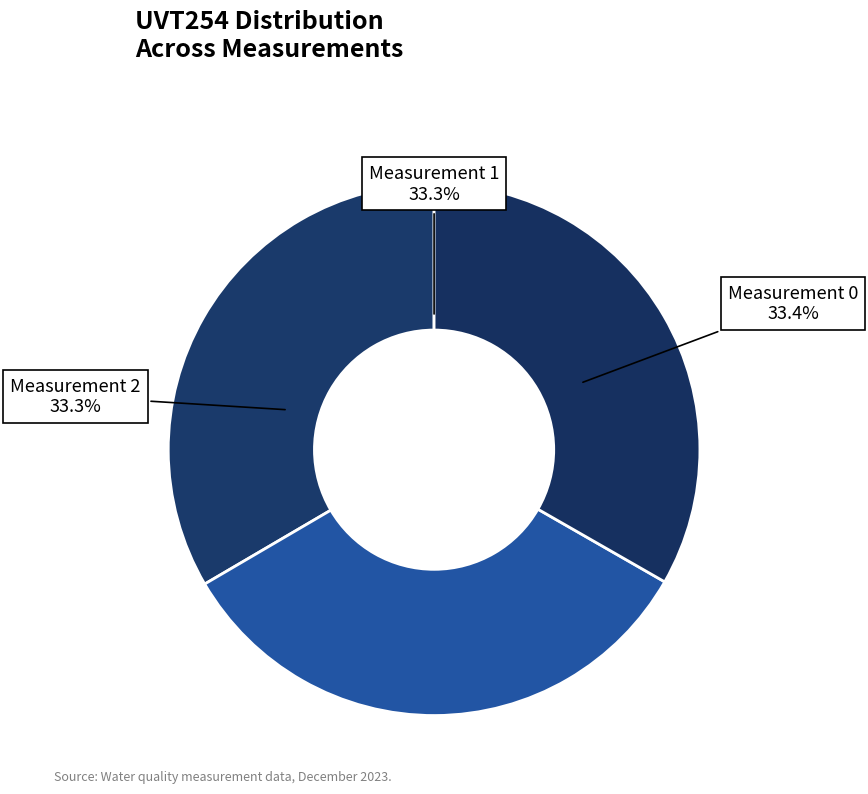

How many slices are in this pie chart?

3